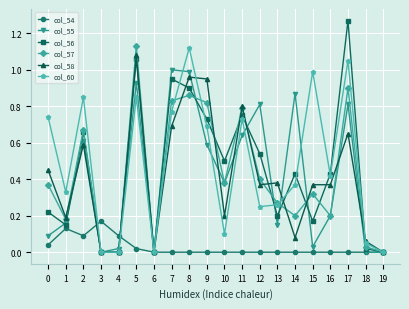

At which category does col_60 reach its first local peak?

2